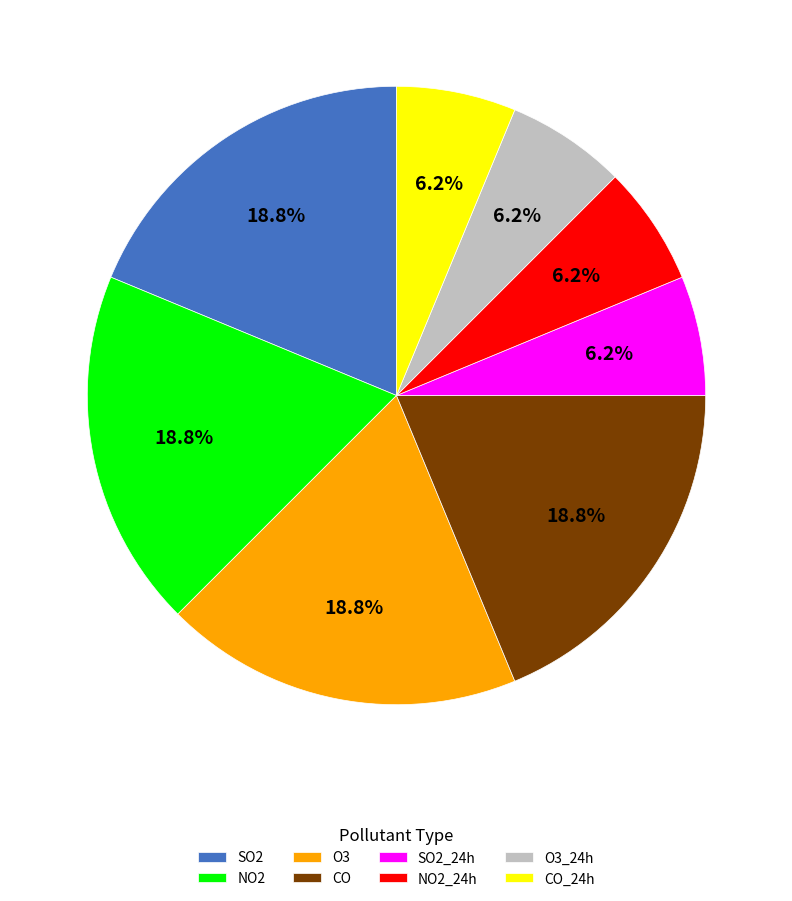

Is it true that SO2 is 19% of the pie?

True